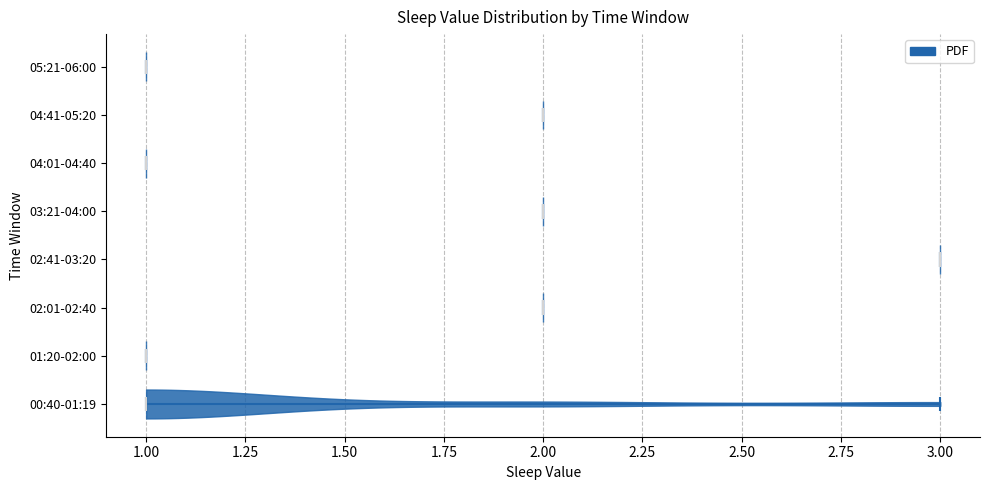

Reading bottom to top, read every violin against the x-axis: where its median line is, and the lowest and highest points it reaches. The values are not printed on the chart, so give them approximately, as read against the axis.

00:40-01:19: median line 1, lowest point 1, highest point 3
01:20-02:00: median line 1, lowest point 1, highest point 1
02:01-02:40: median line 2, lowest point 2, highest point 2
02:41-03:20: median line 3, lowest point 3, highest point 3
03:21-04:00: median line 2, lowest point 2, highest point 2
04:01-04:40: median line 1, lowest point 1, highest point 1
04:41-05:20: median line 2, lowest point 2, highest point 2
05:21-06:00: median line 1, lowest point 1, highest point 1